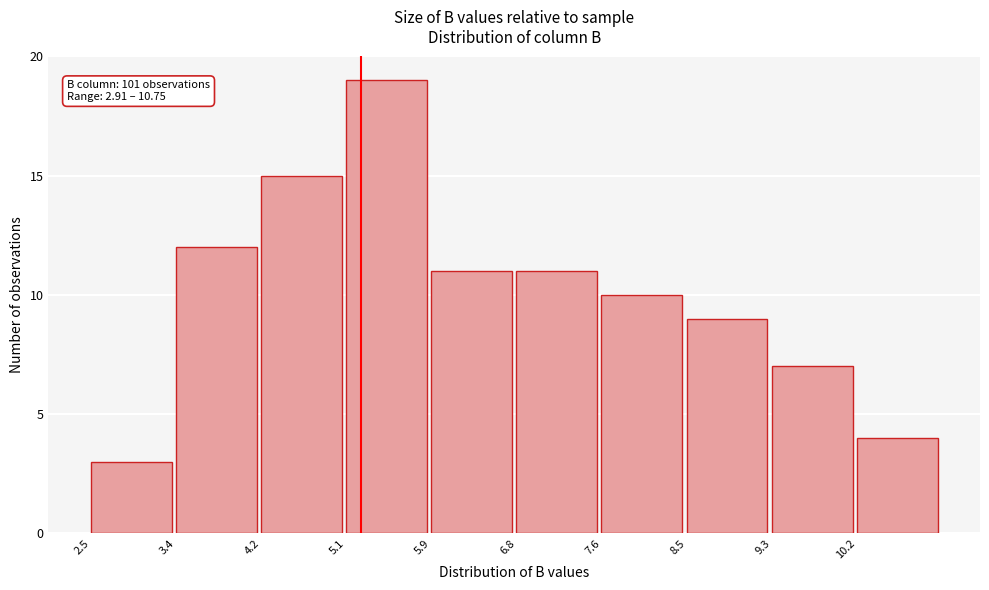

Which range on the x-axis has the tallest bar?

5.05 to 5.90